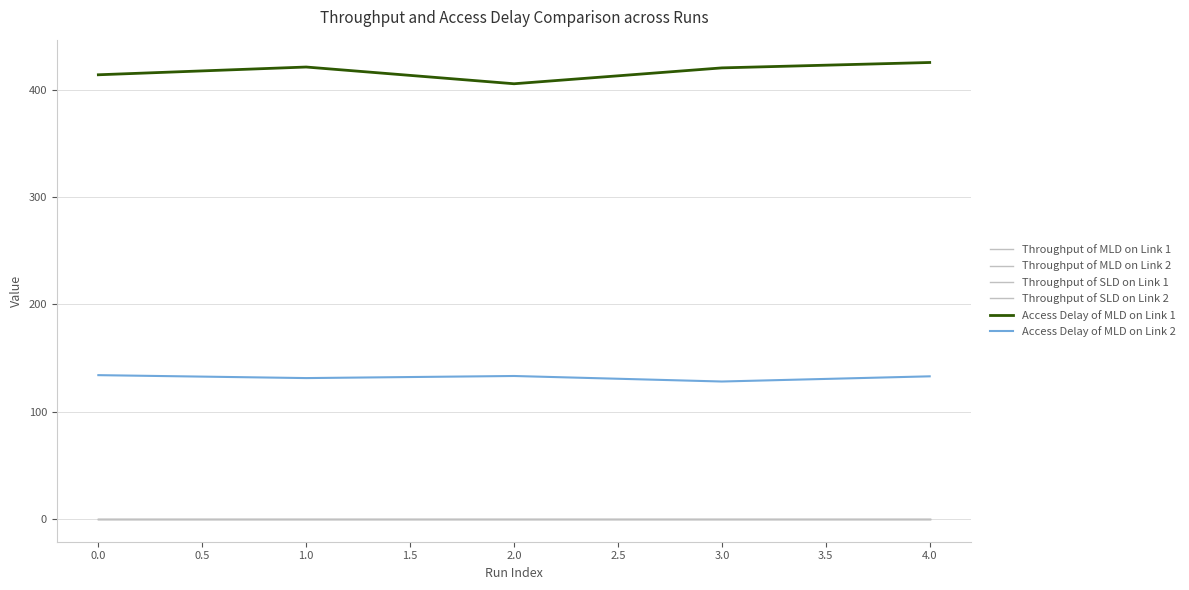

How many lines are shown in the chart?

6